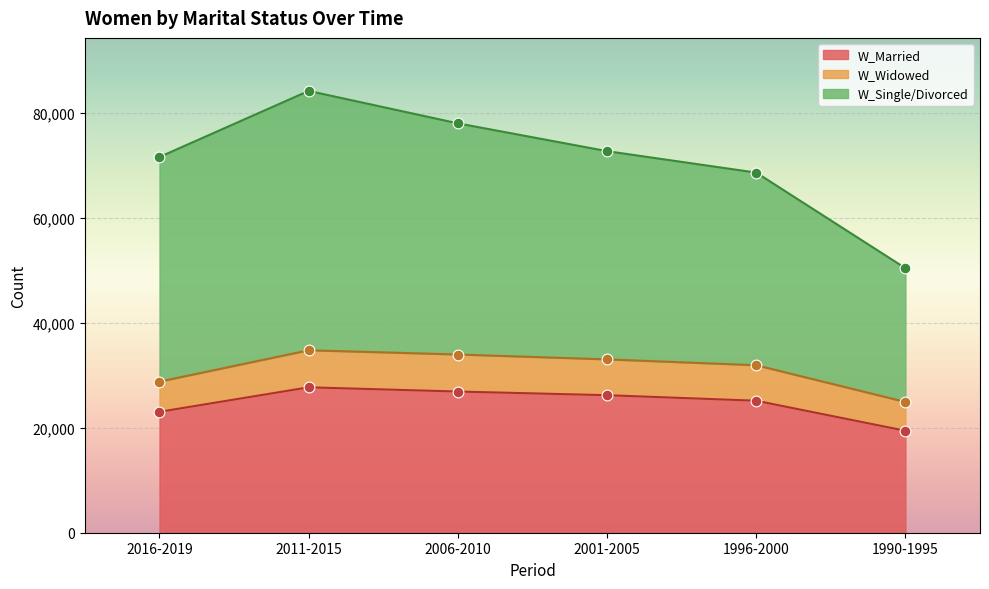

Is the value of W_Married at 2011-2015 greater than the value of W_Single/Divorced at 2016-2019?

No